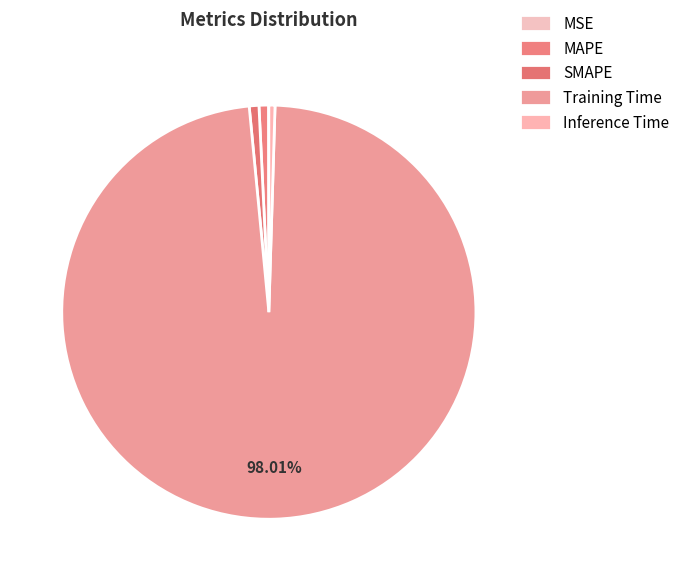

Which category has the biggest portion of the pie?

Training Time